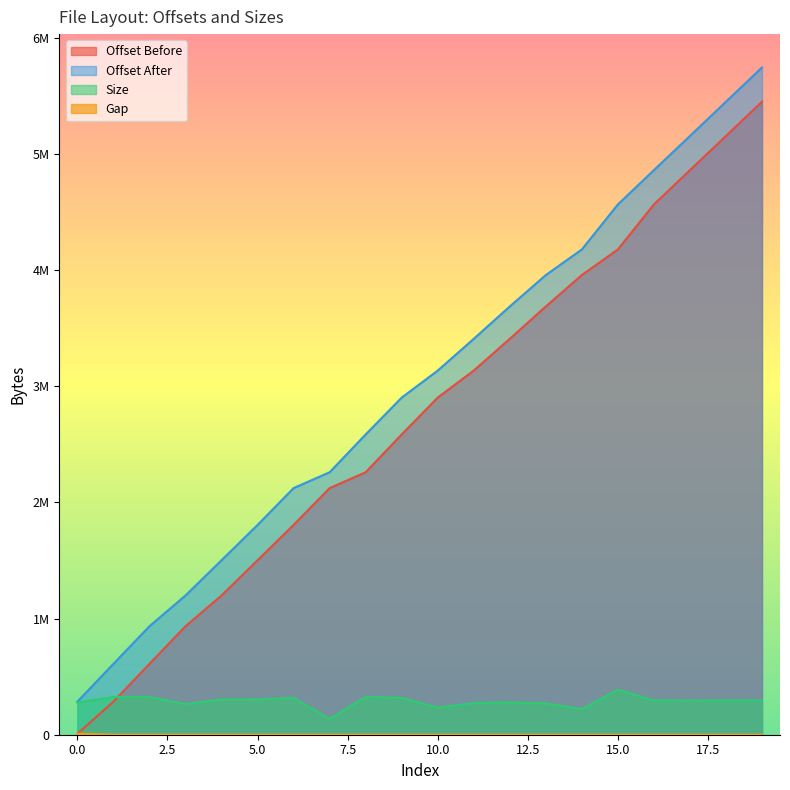

Does the chart have visible grid lines?

No